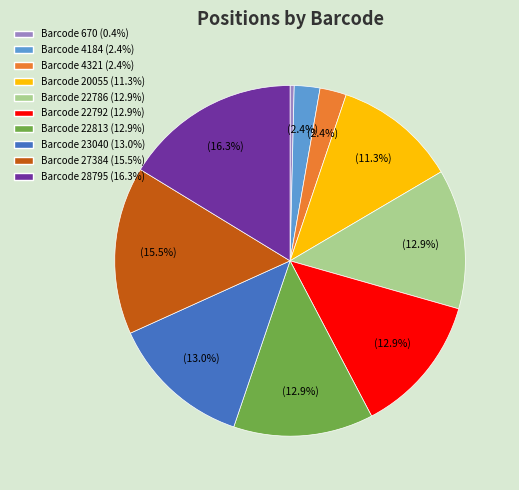

Is there any slice that represents more than half of the pie?

No